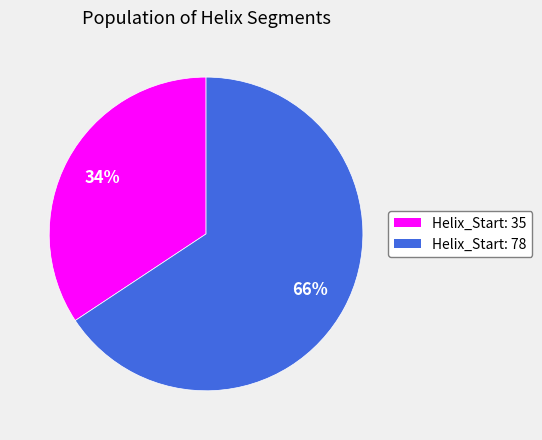

To the nearest percent, what is the average slice percentage?

50%